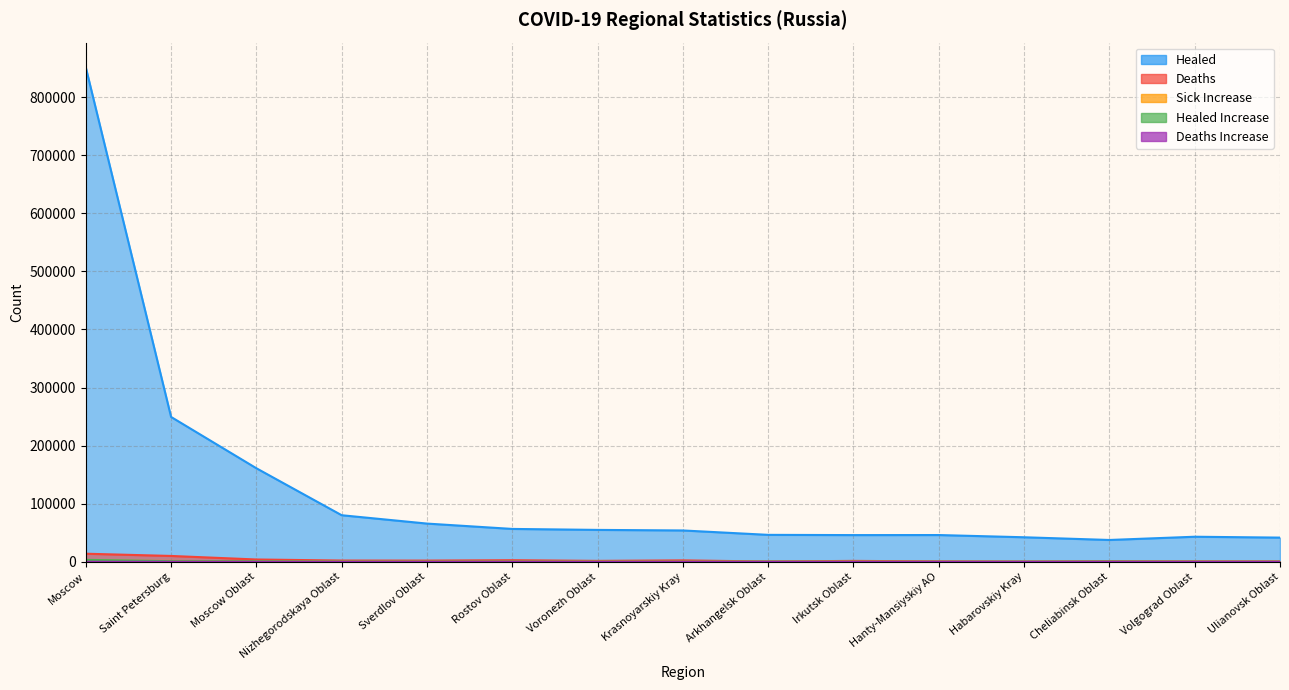

What are all the series names shown in the legend?

Healed, Sick_increase, Deaths, Healed_increase, Deaths_increase